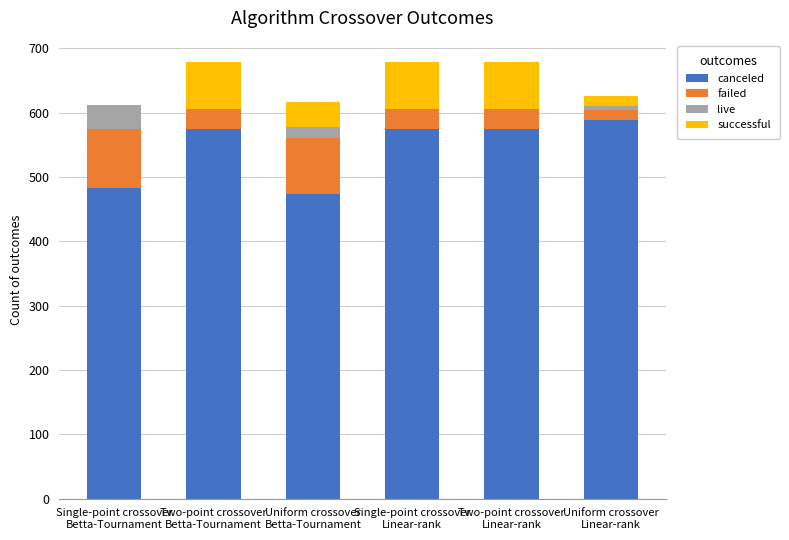

How many data points in canceled are above 575?

1